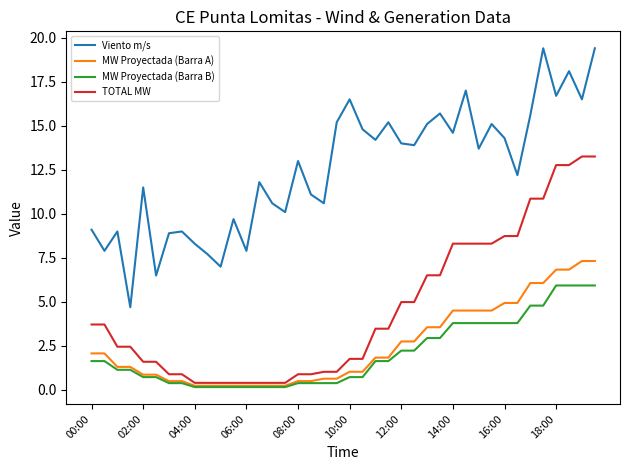

What is the greatest value displayed?

19.4